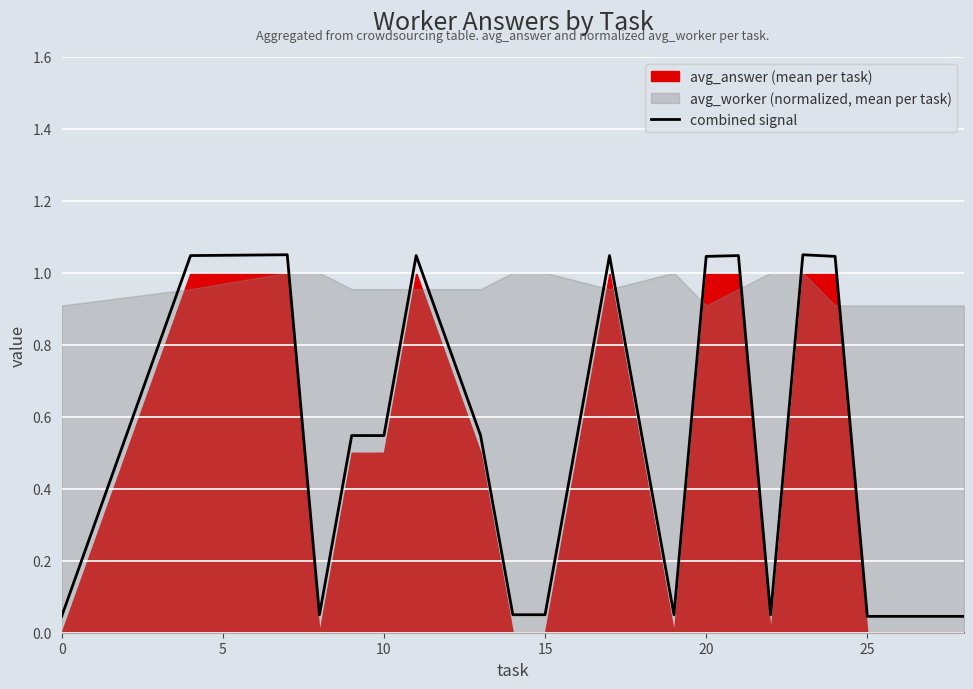

What is the sum of all values?

10.5